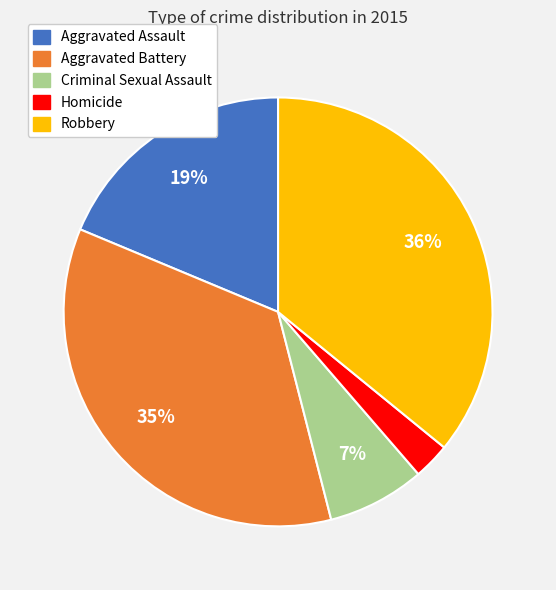

The Aggravated Battery slice represents 35% of the pie. True or false?

True